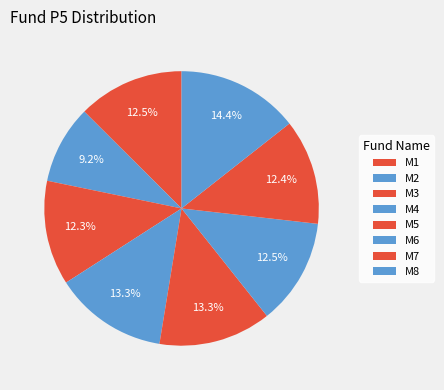

How many slices are in this pie chart?

8